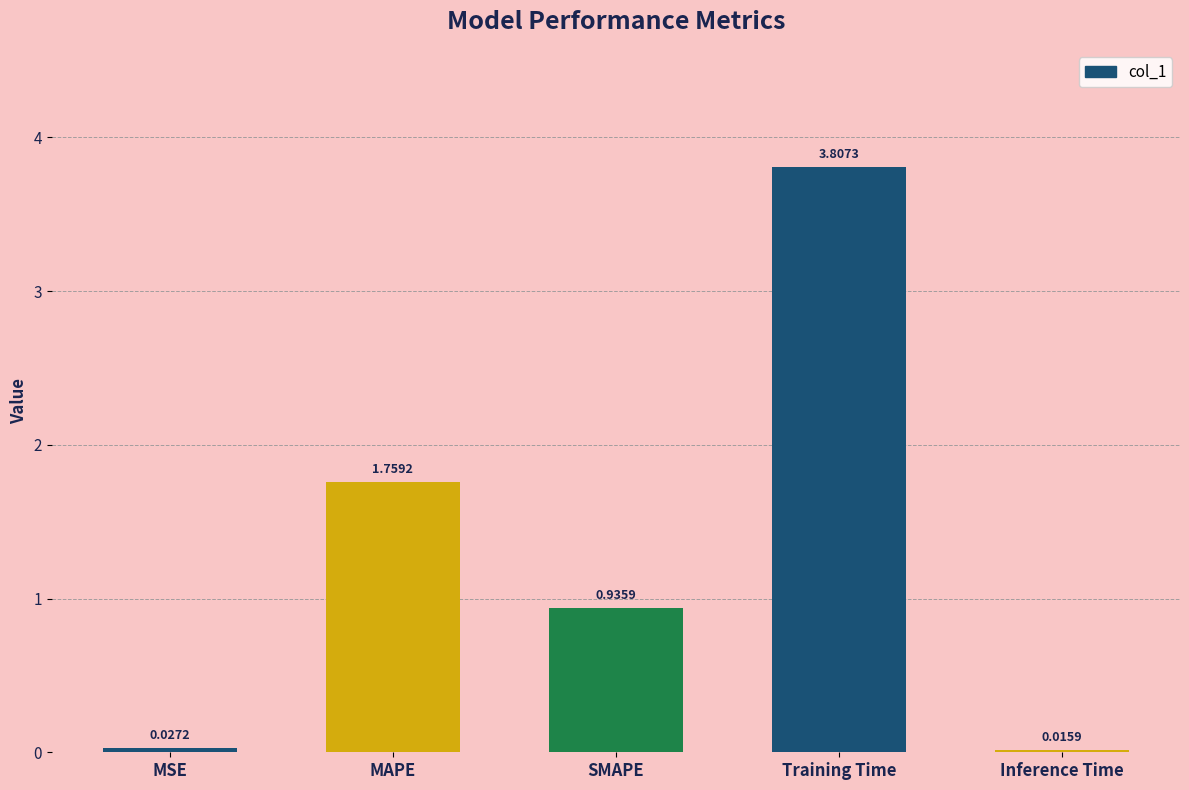

Rank the categories by value from lowest to highest.

Inference Time, MSE, SMAPE, MAPE, Training Time